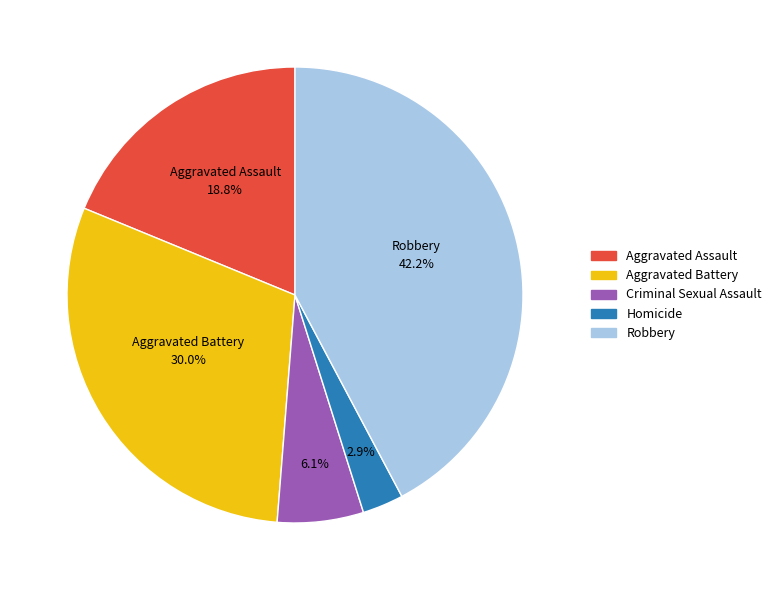

The Homicide slice represents 3% of the pie. True or false?

True